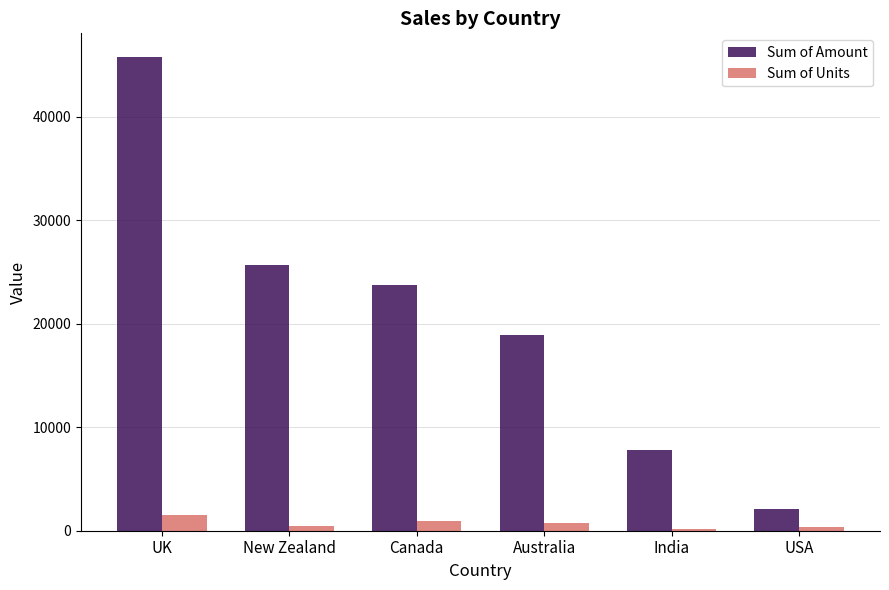

Where does the Sum of Amount series first go above 23709?

UK